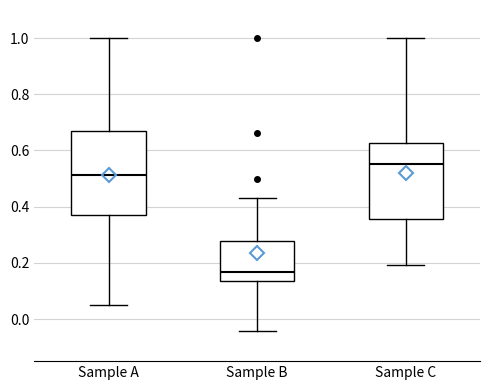

Which box's median line is the highest?

Sample C